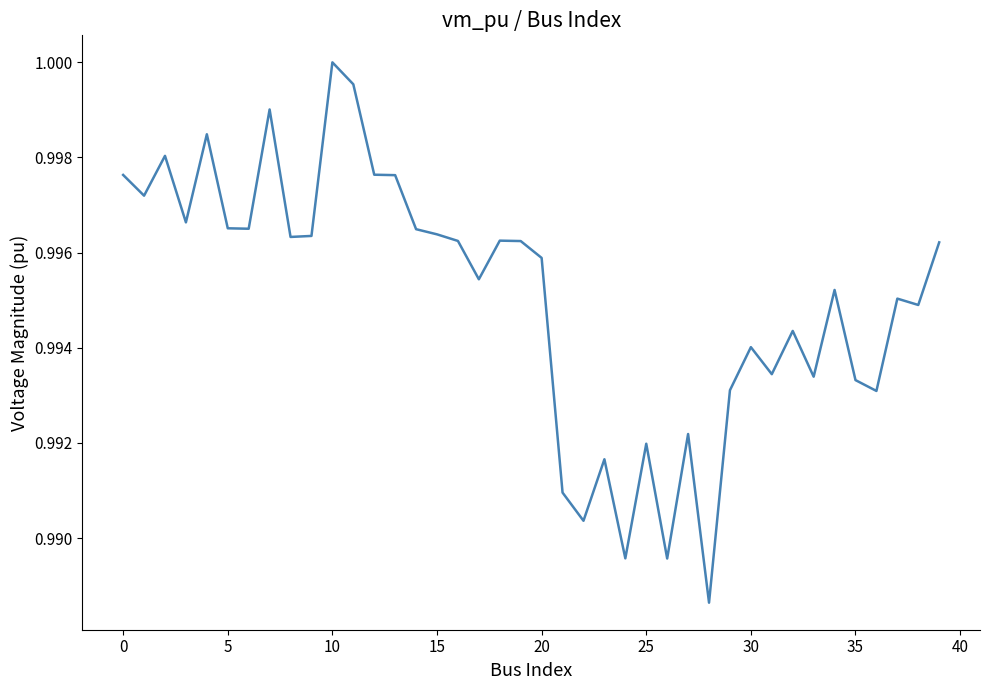

Which label corresponds to the largest value in the chart?

10